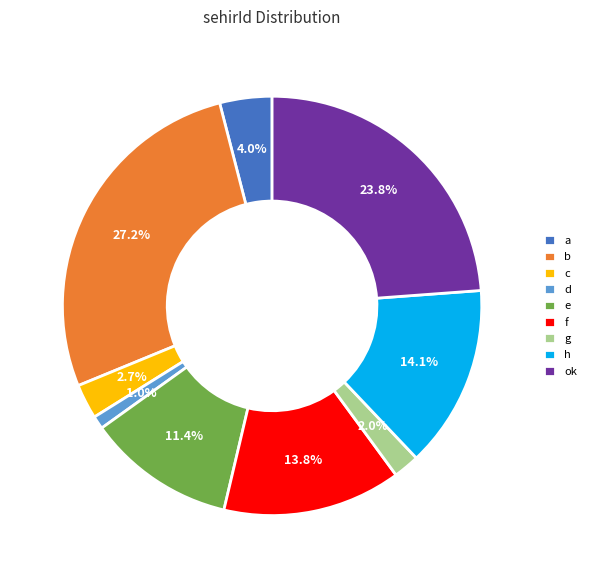

Does e represent more than half of the total?

No